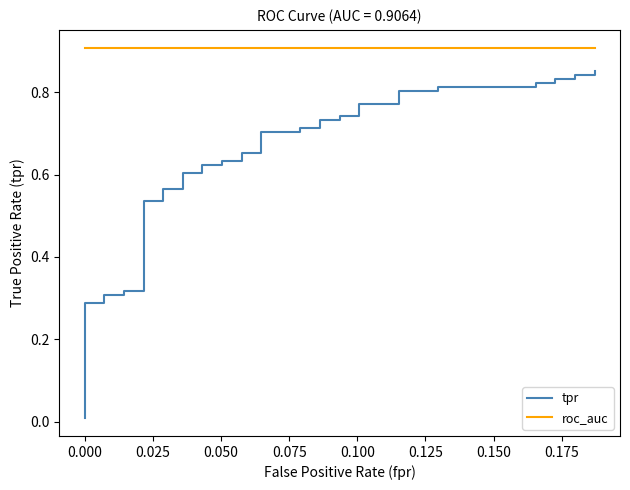

What is the value of the roc_auc point at the 33rd from the left?

0.9